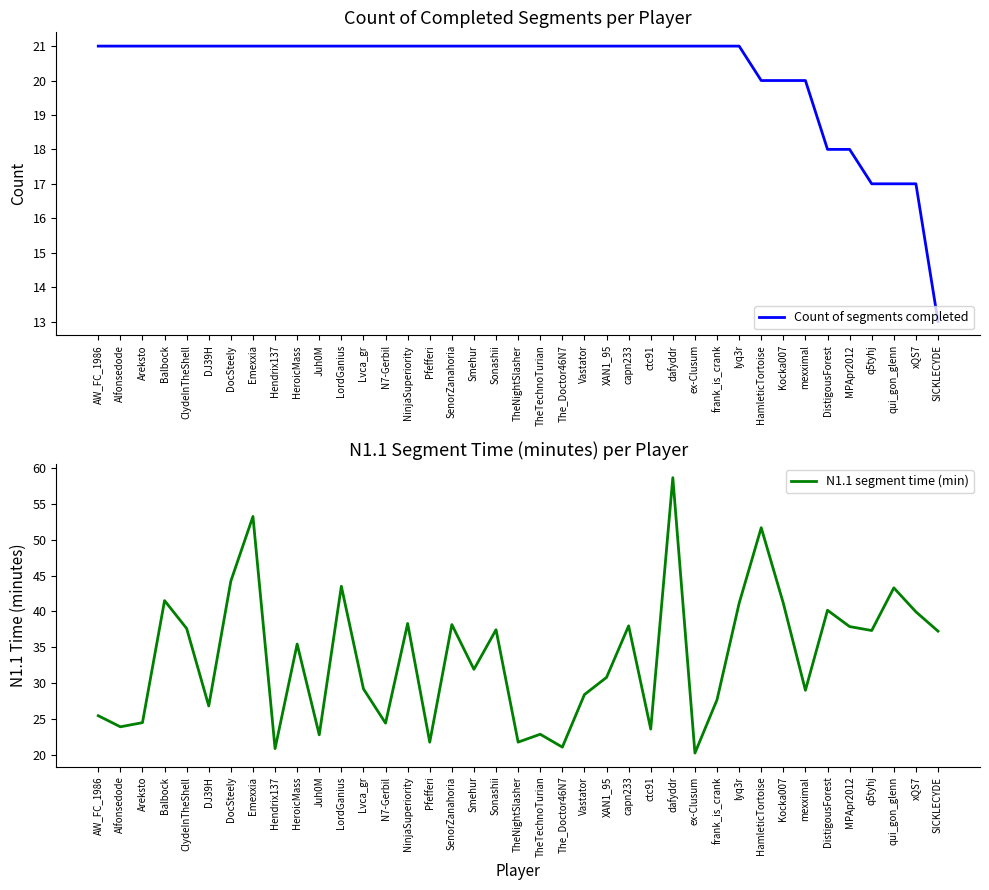

What position from the left is The_Doctor46N7?

22